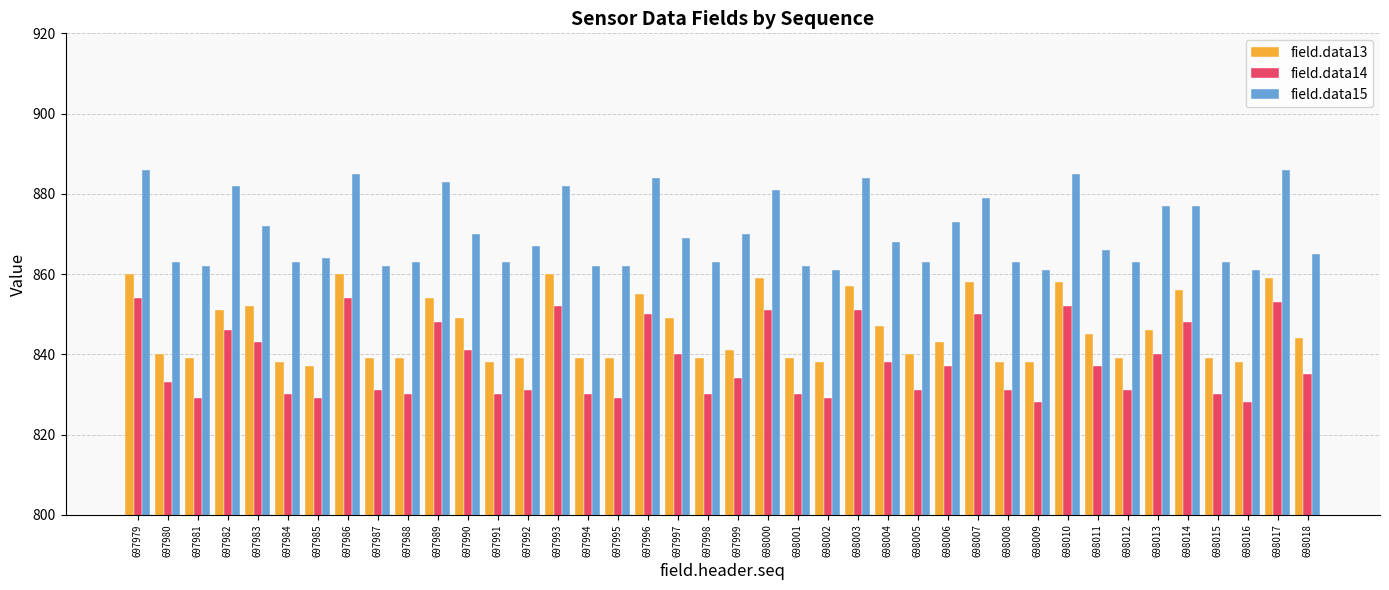

The value of field.data13 at 697979 is 860. True or false?

True